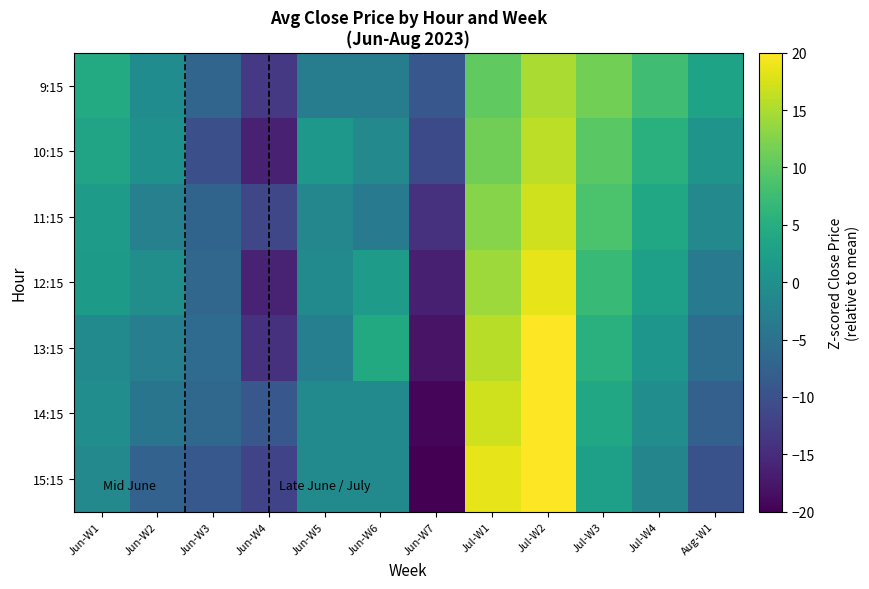

Which label corresponds to the largest value in the chart?

Jul-W2